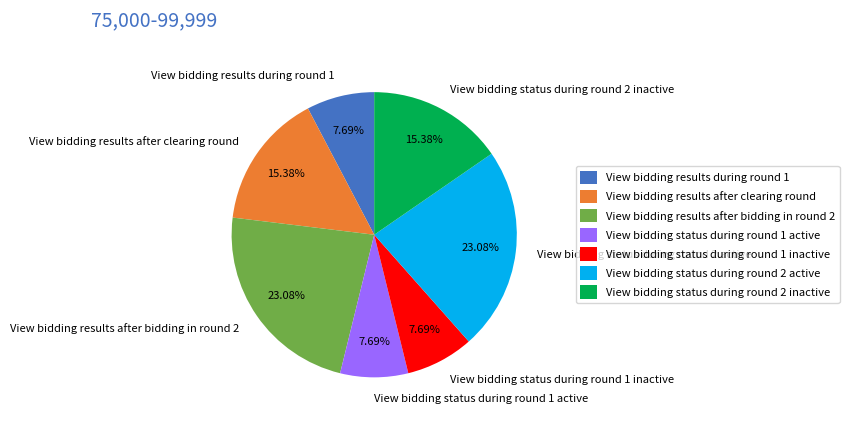

Is View bidding results after clearing round the majority of the pie?

No